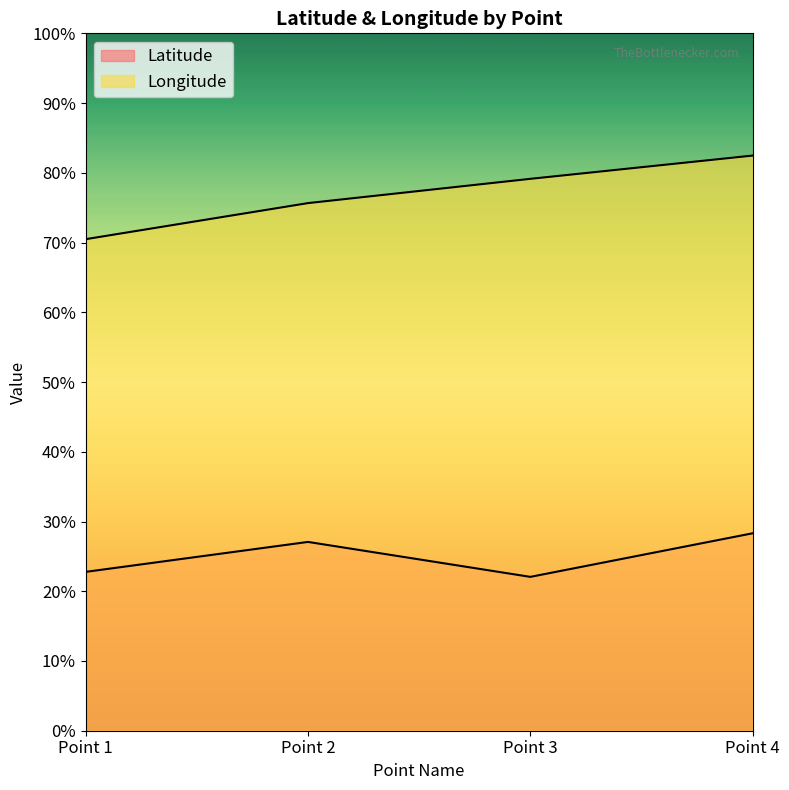

What is the value of the Latitude point at the 4th from the left?

28.3